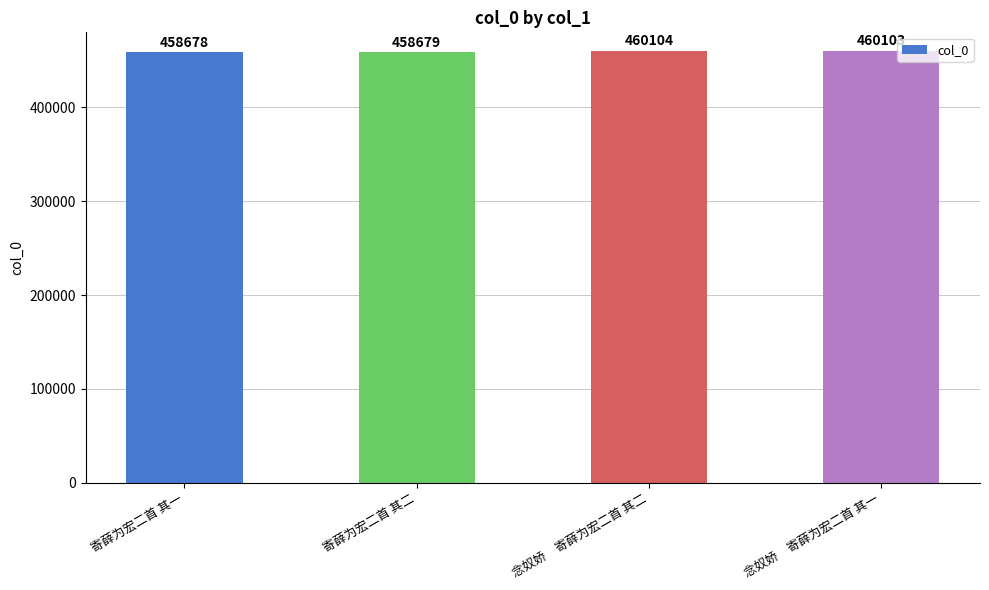

The chart shows a value of 760396 at 念奴娇　寄薛为宏二首 其一. True or false?

False